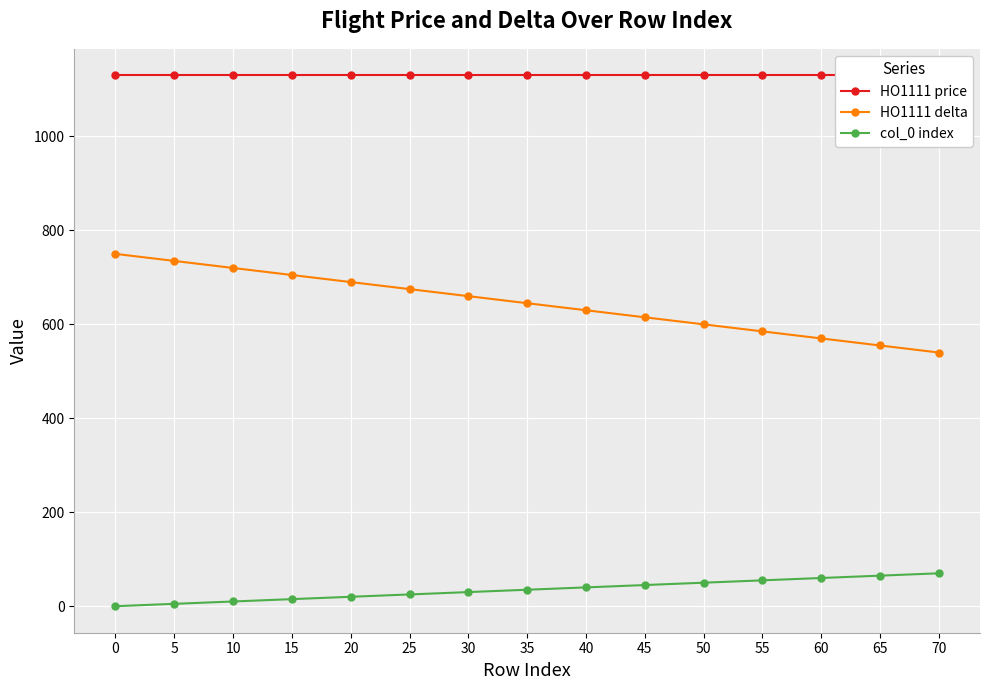

How many values in the HO1111 delta series are below 645?

7